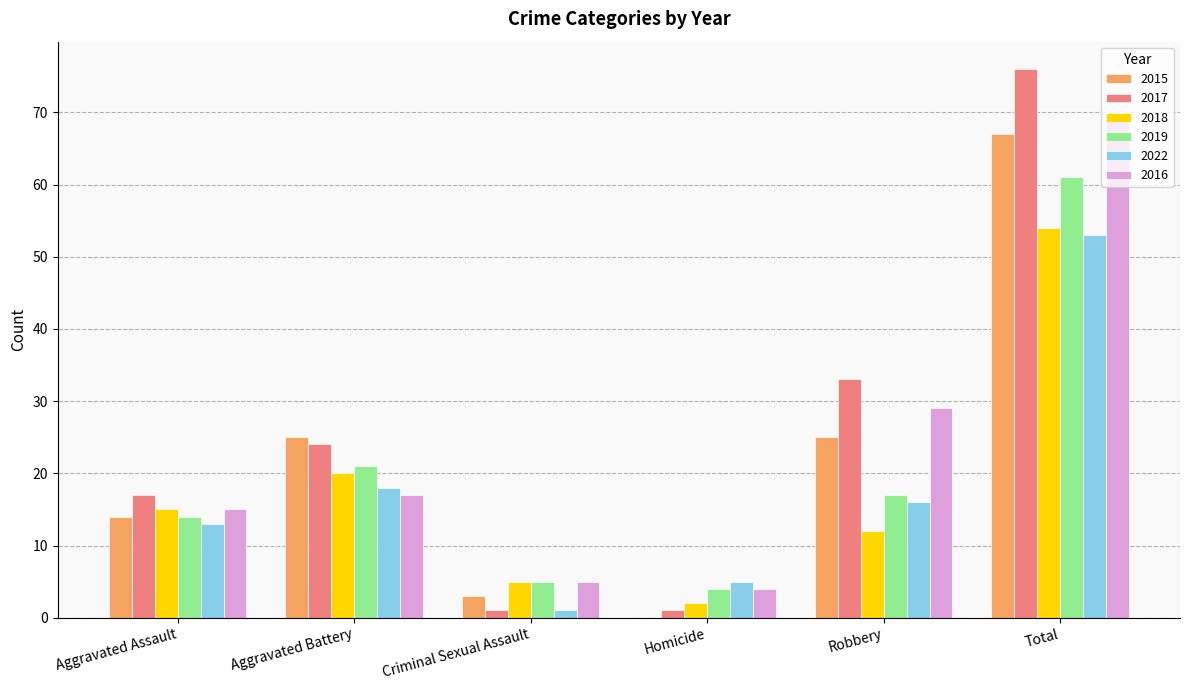

Reading left to right, extract all data points from this chart.

2015: Aggravated Assault=14	Aggravated Battery=25	Criminal Sexual Assault=3	Homicide=0	Robbery=25	Total=67
2017: Aggravated Assault=17	Aggravated Battery=24	Criminal Sexual Assault=1	Homicide=1	Robbery=33	Total=76
2018: Aggravated Assault=15	Aggravated Battery=20	Criminal Sexual Assault=5	Homicide=2	Robbery=12	Total=54
2019: Aggravated Assault=14	Aggravated Battery=21	Criminal Sexual Assault=5	Homicide=4	Robbery=17	Total=61
2022: Aggravated Assault=13	Aggravated Battery=18	Criminal Sexual Assault=1	Homicide=5	Robbery=16	Total=53
2016: Aggravated Assault=15	Aggravated Battery=17	Criminal Sexual Assault=5	Homicide=4	Robbery=29	Total=70